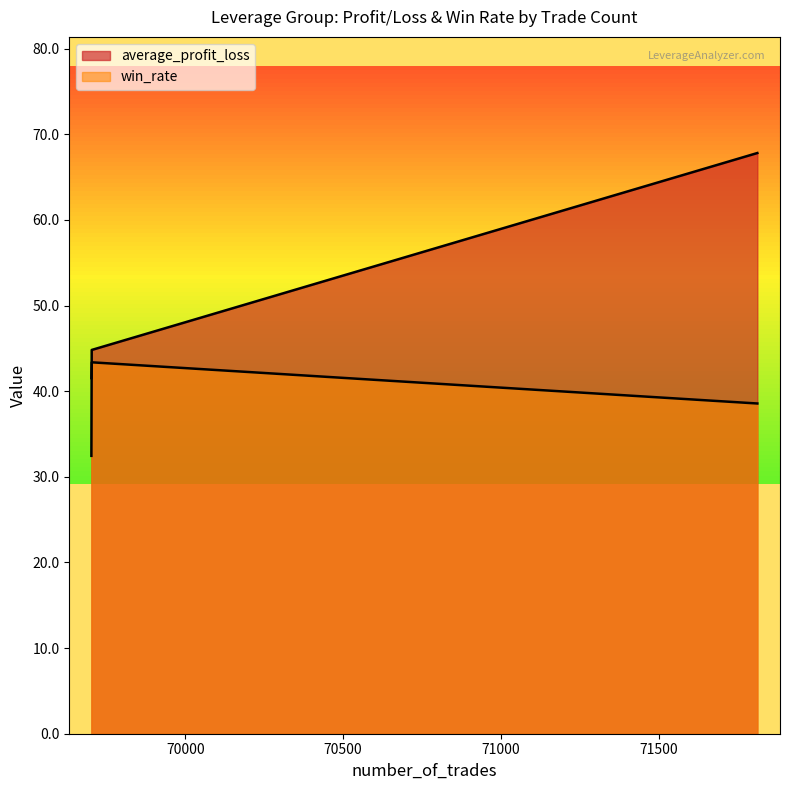

Rank the series by their average value, from highest to lowest.

average_profit_loss, win_rate